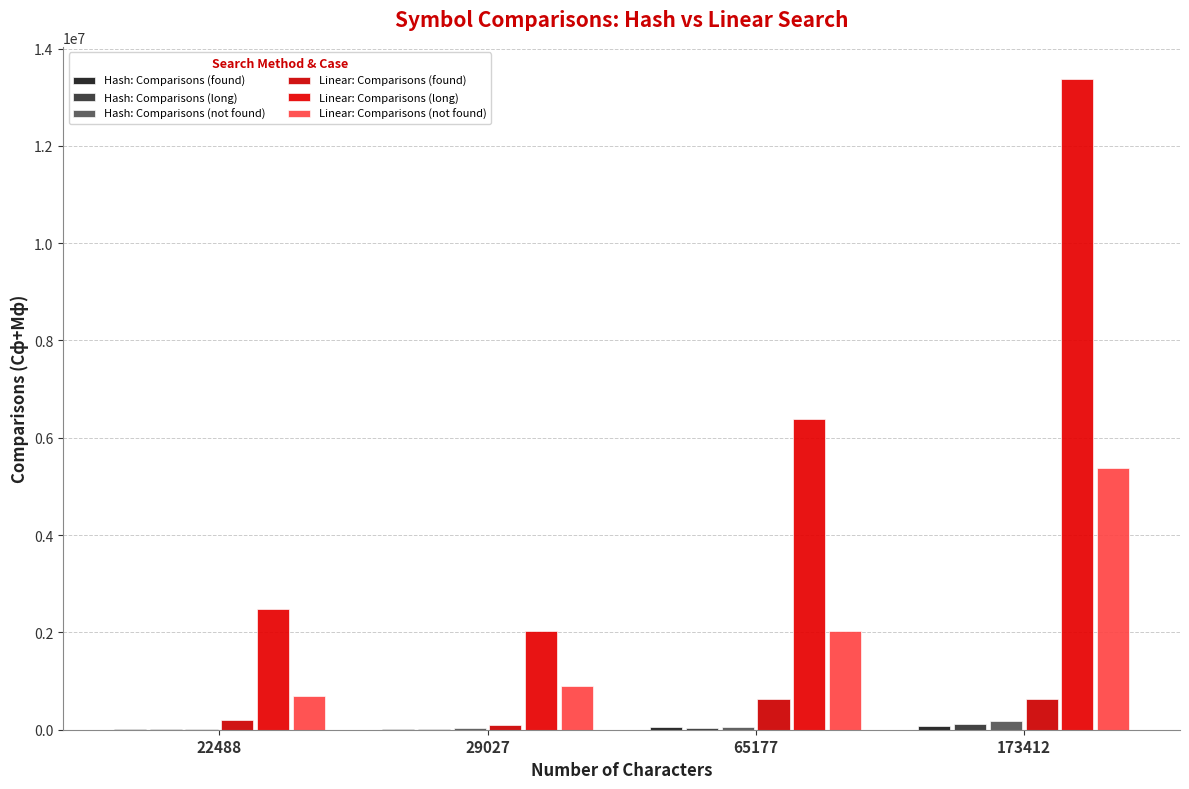

At which category is the sum across all series the highest?

173412